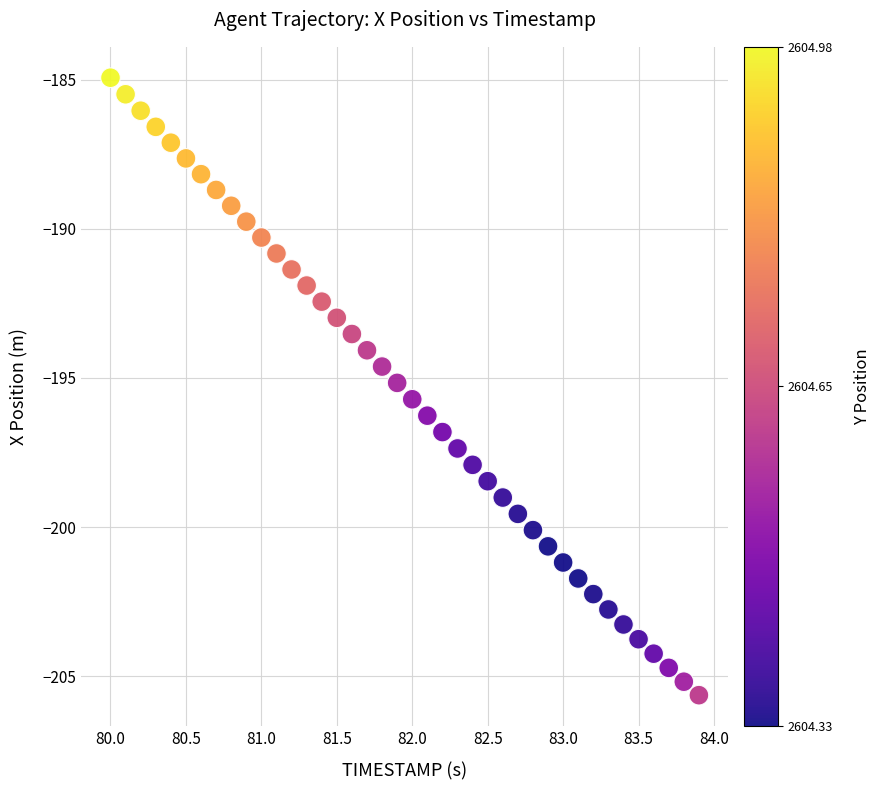

What is the range of Y values (max minus min)?

20.7